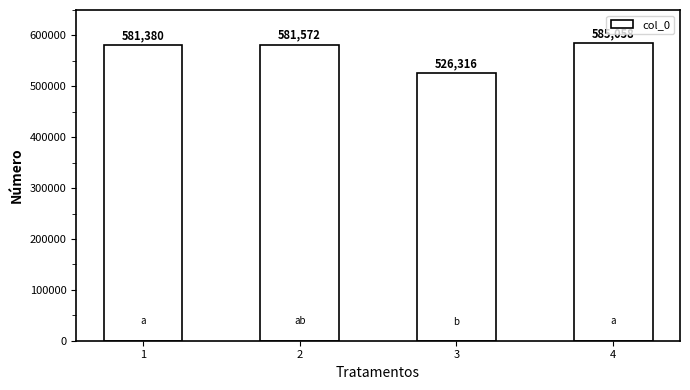

Are the bars horizontal?

No